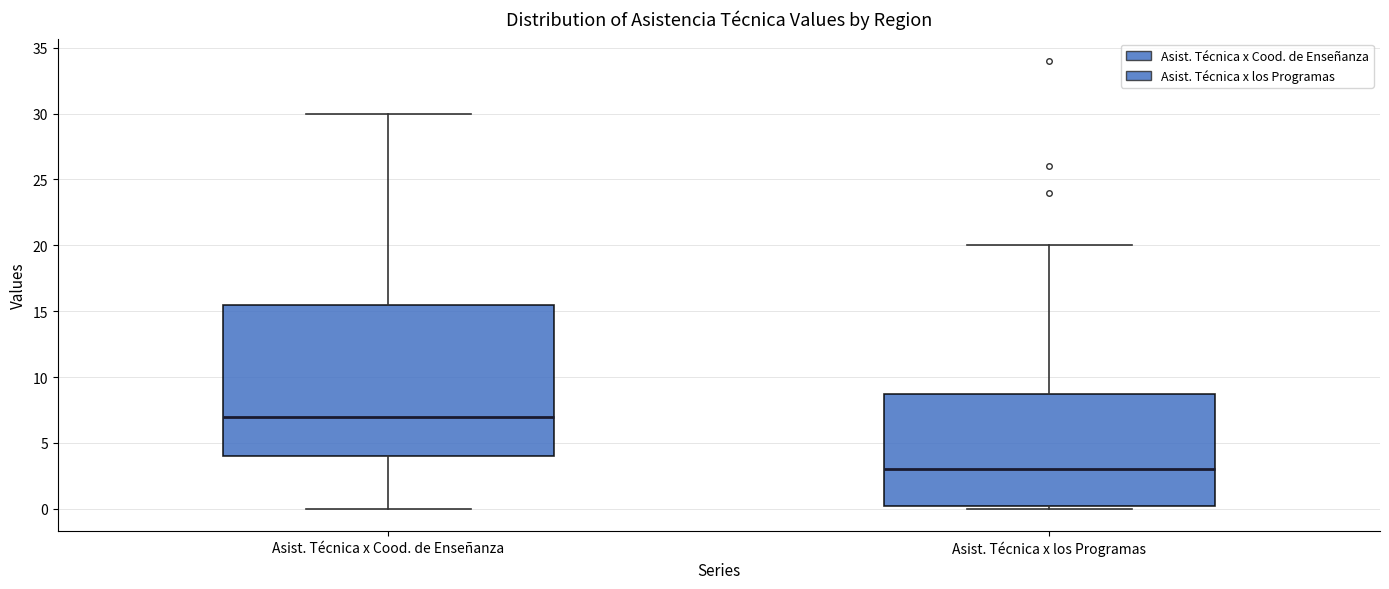

Where is the upper edge of the box for Asist. Técnica x los Programas on the y-axis? The values are not printed on the chart, so give them approximately, as read against the axis.

9.0